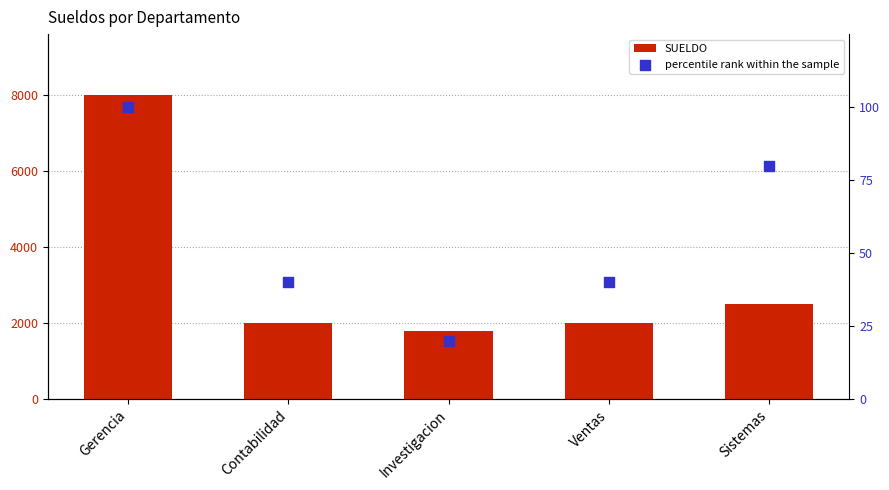

Which series has the largest Y range (max minus min)?

SUELDO